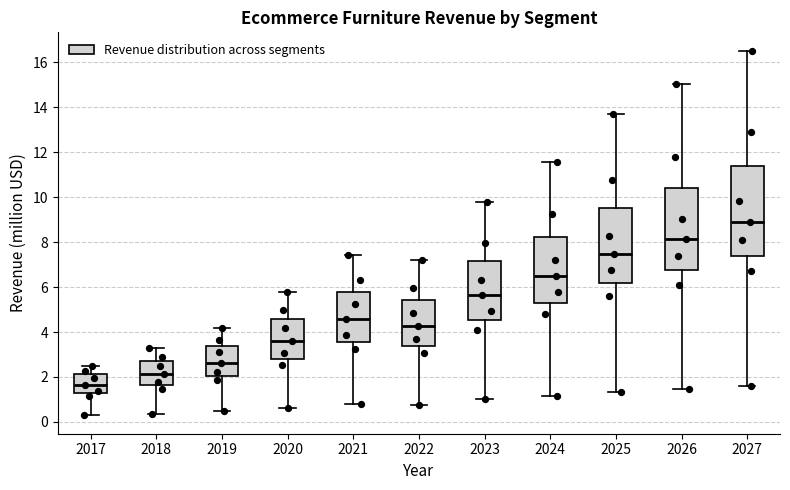

Which box's median line is the highest?

2027